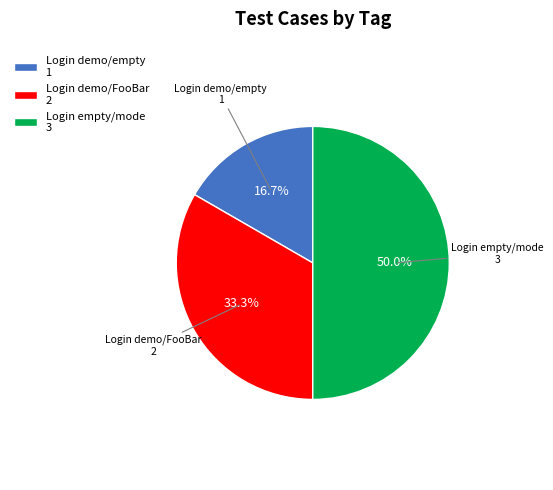

To the nearest percent, what is the average slice percentage?

33%